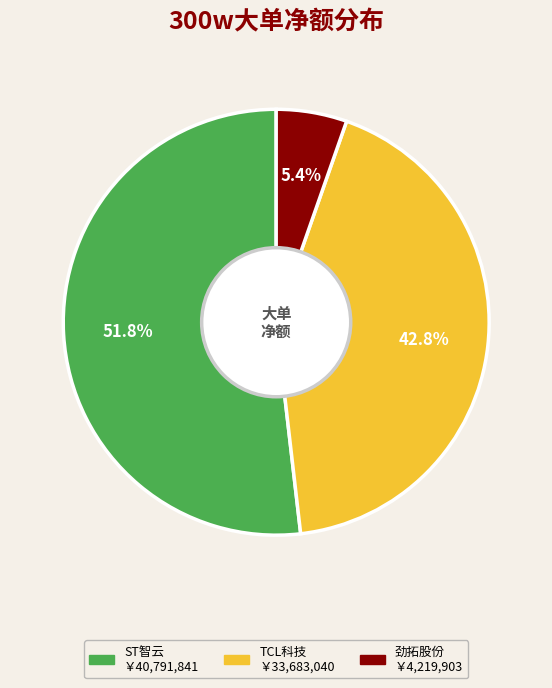

Is there any slice that represents more than half of the pie?

Yes